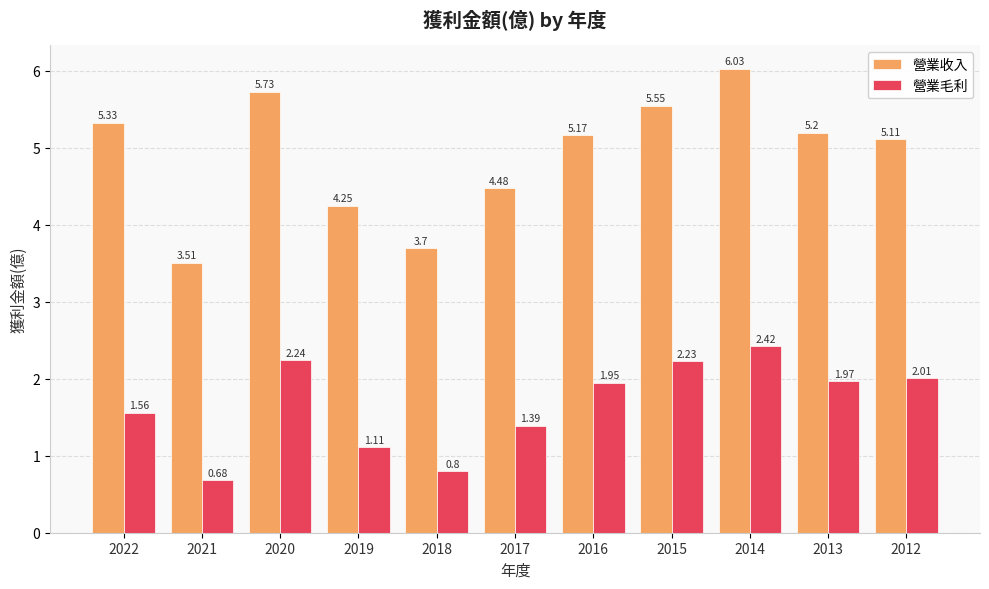

Where is 營業毛利 nearest to the value 1?

2019